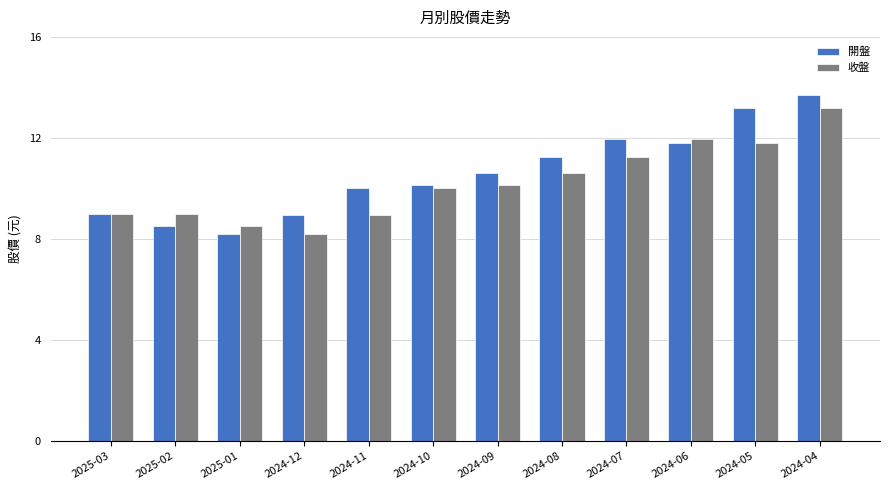

Which label corresponds to the largest value in the chart?

2024-04